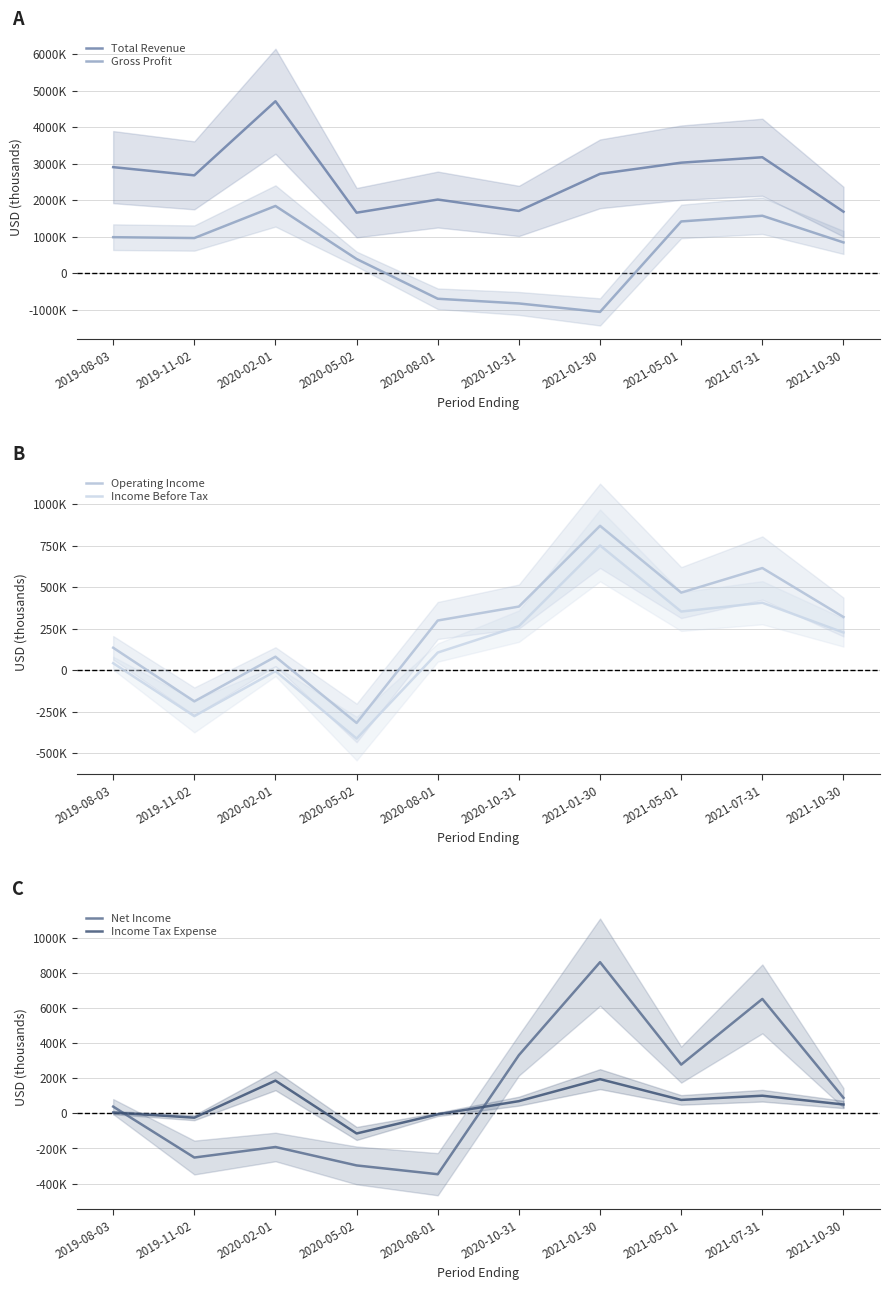

Reading left to right, transcribe all the data shown in this chart.

Total Revenue: 2902000	2677000	4707000	1654000	2014000	1702000	2718200	3024000	3173000	1681000
Gross Profit: 983000	959000	1838000	385000	-704000	-833000	-1064700	1414000	1570000	839000
Operating Income: 135000	-188000	81000	-318000	299000	383000	869200	467000	615000	320000
Income Before Tax: 42000	-277000	-6000	-412000	106000	265000	751200	353000	406000	227000
Net Income: 38000	-252000	-192000	-297000	-347000	331000	860300	277000	651000	88000
Income Tax Expense: 4000	-25000	186000	-115000	-6000	69000	194300	76000	100000	50000